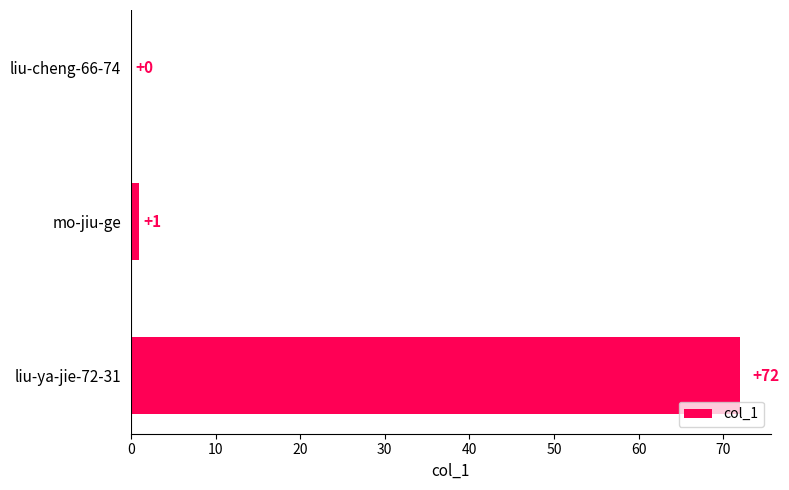

At which label is the value closest to 36?

mo-jiu-ge